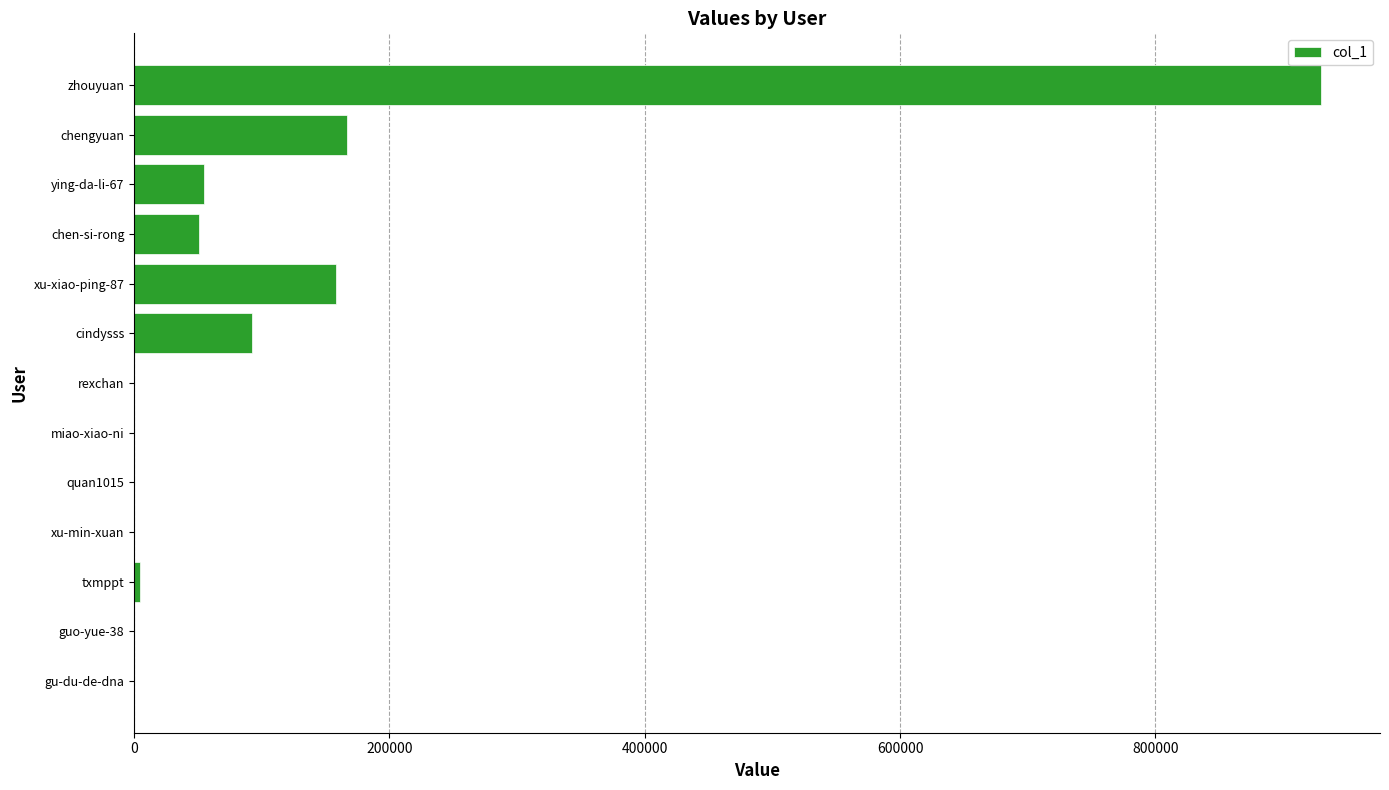

What is the sum of all values?

1457235